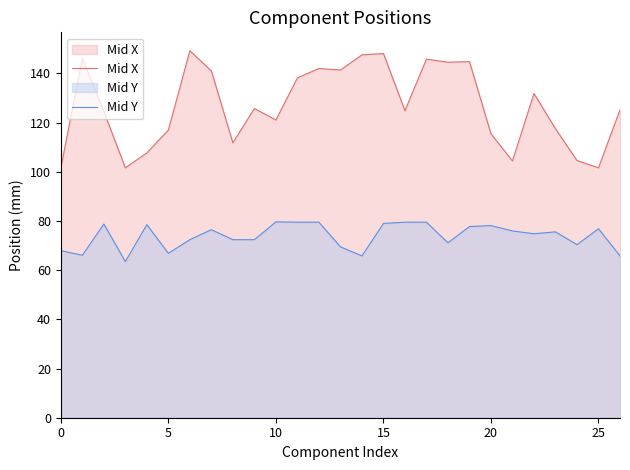

How many series are shown in this chart?

2